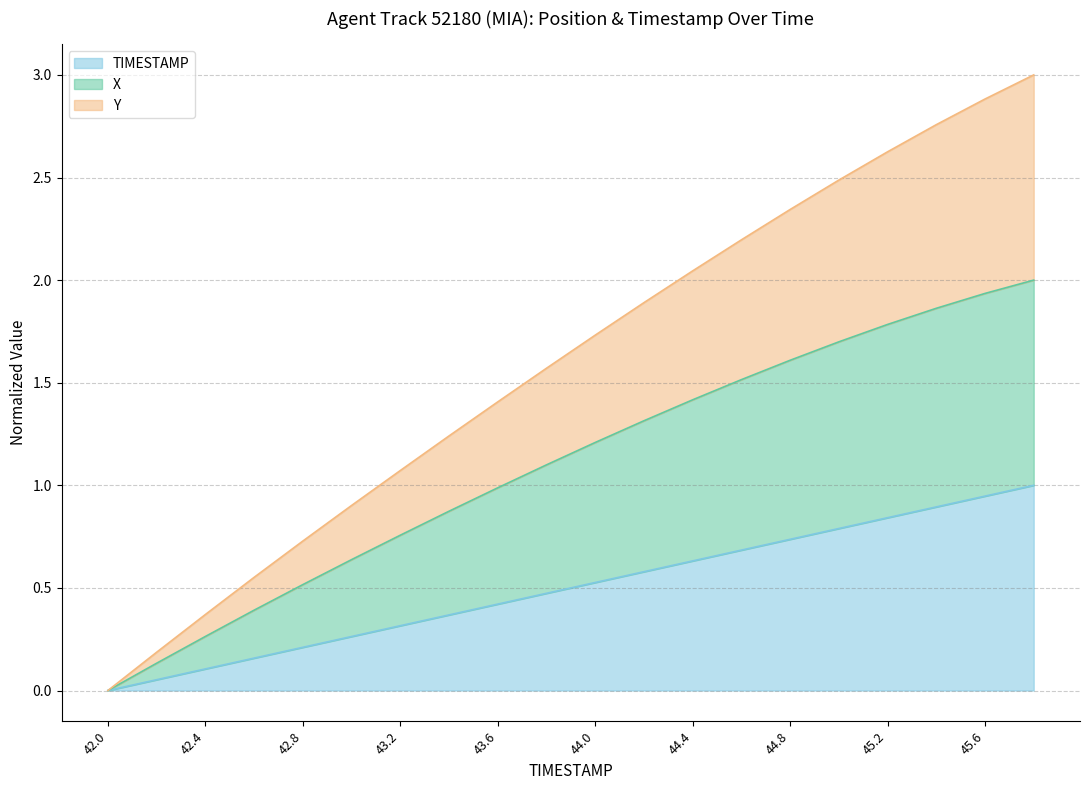

Which category has the highest value across all series?

45.8